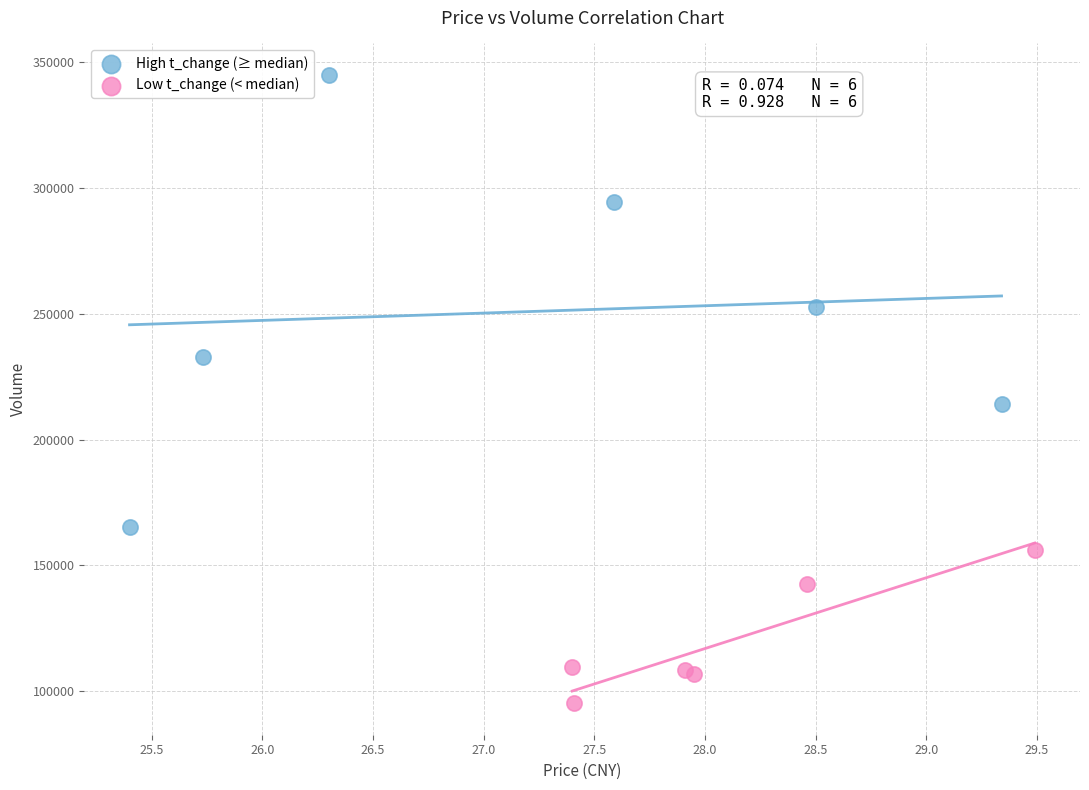

Which series reaches the maximum Y coordinate?

High t_change (≥ median)